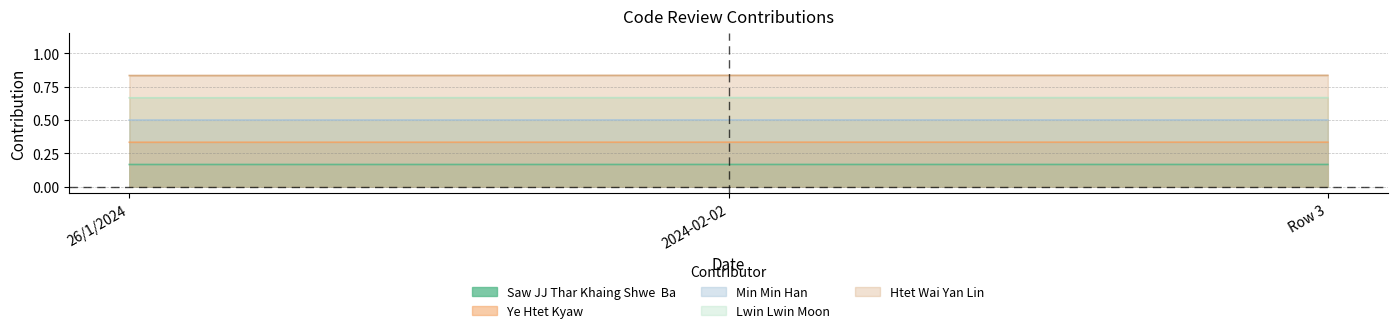

How many data points does each series have?

3